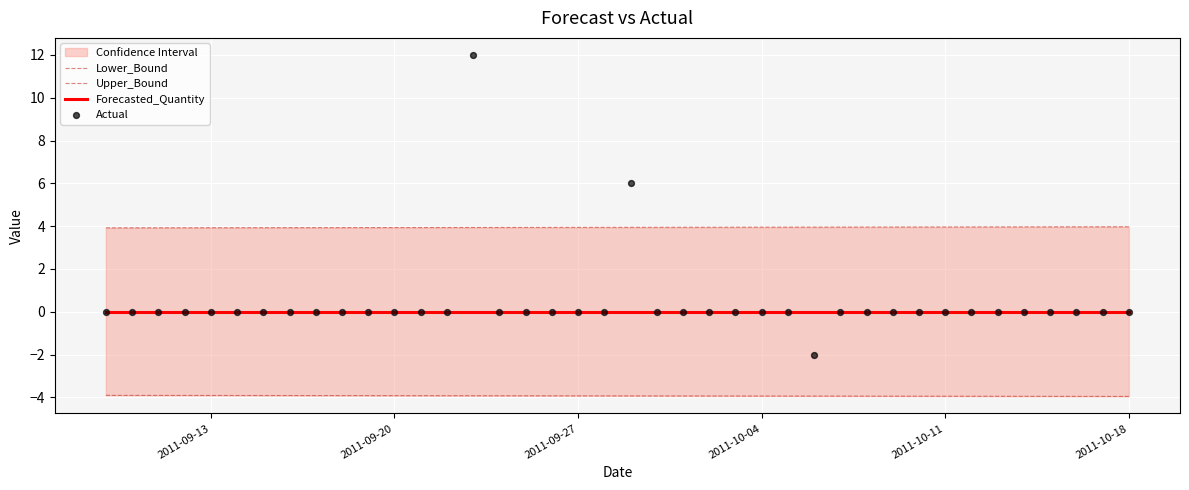

At how many categories does at least one series exceed 5?

2